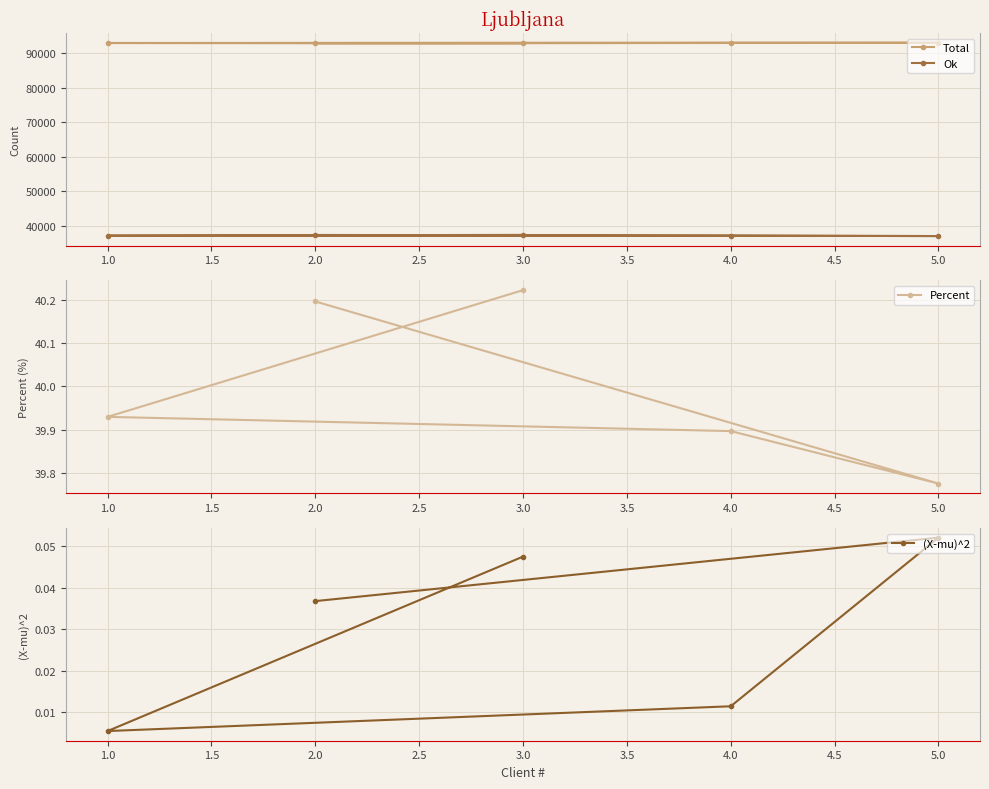

The value of Ok at 2.0 is 9418. True or false?

False